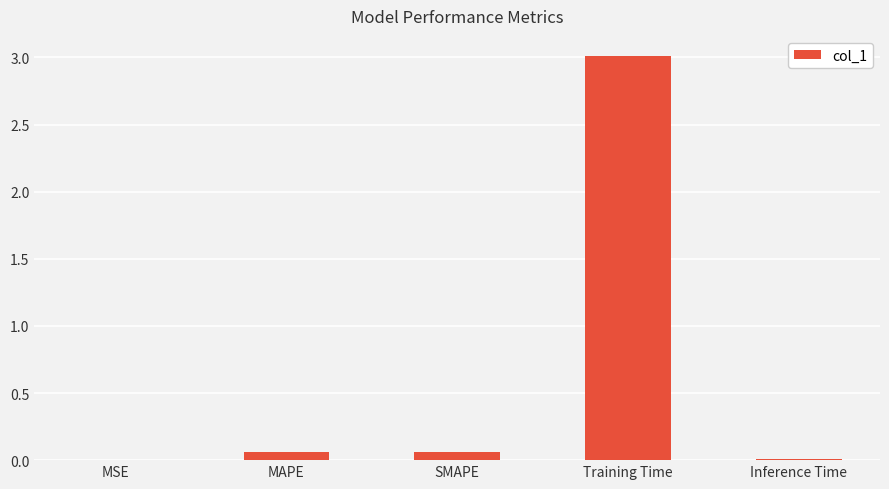

Between MSE and SMAPE, which is larger?

SMAPE